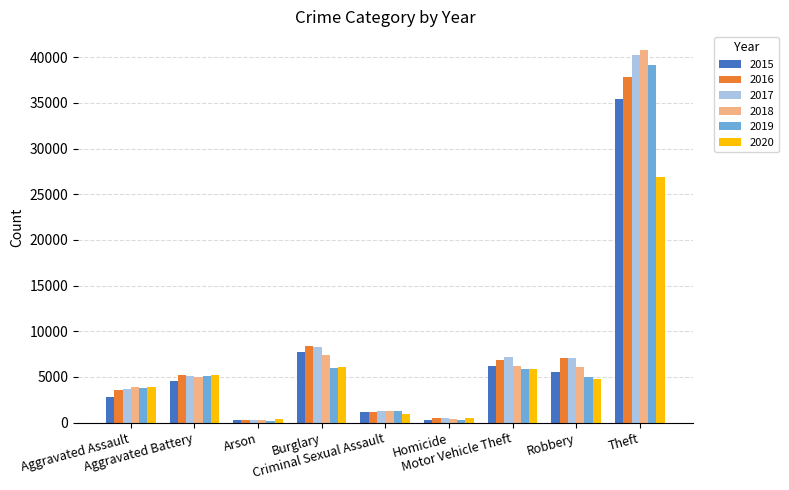

What position from the right is Homicide?

4